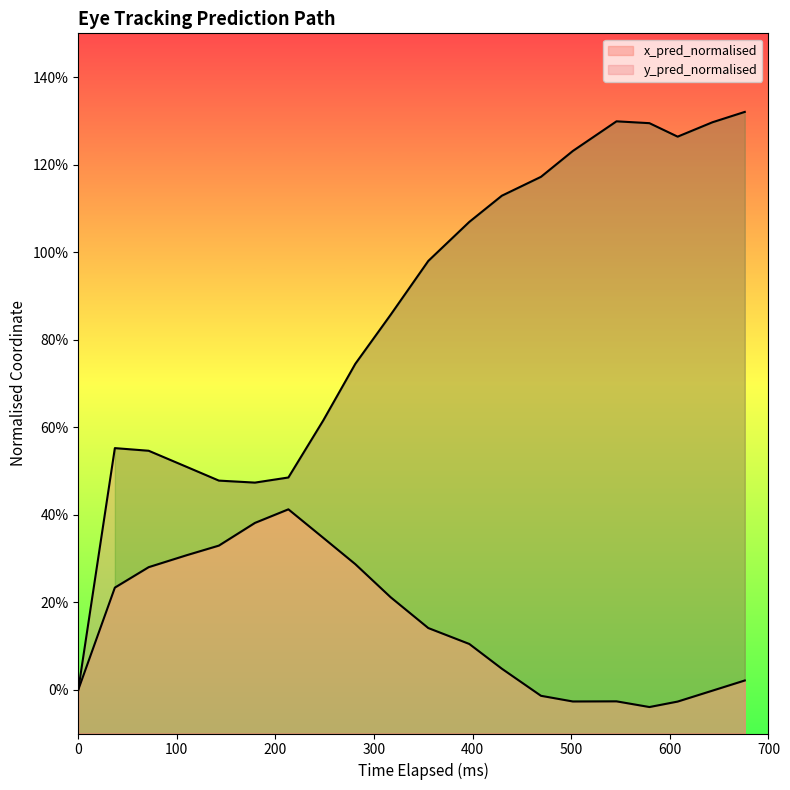

Reading right to left, what are all the values shown in this chart?

x_pred_normalised: 0.0	-0.0	-0.0	-0.0	-0.0	-0.0	-0.0	0.0	0.1	0.1	0.2	0.3	0.3	0.4	0.4	0.3	0.3	0.3	0.2	0.0
y_pred_normalised: 1.3	1.3	1.3	1.3	1.3	1.2	1.2	1.1	1.1	1.0	0.9	0.7	0.6	0.5	0.5	0.5	0.5	0.5	0.6	0.0